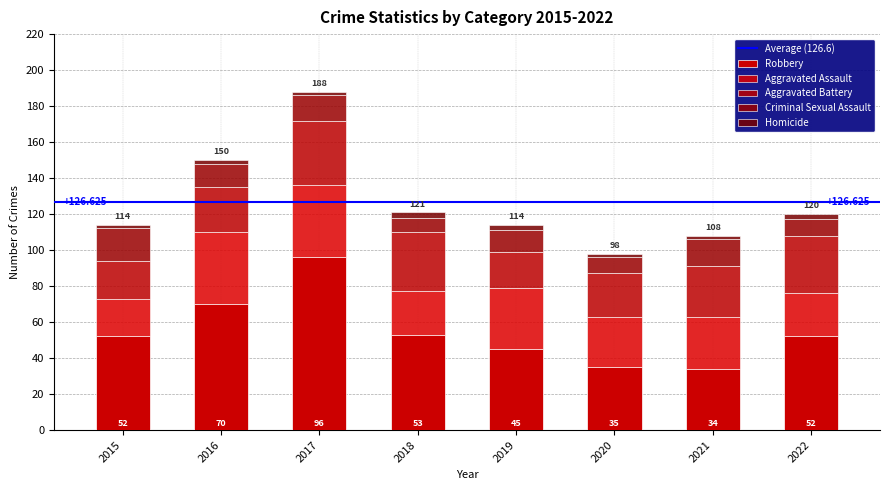

Where is Homicide nearest to the value 2?

2015